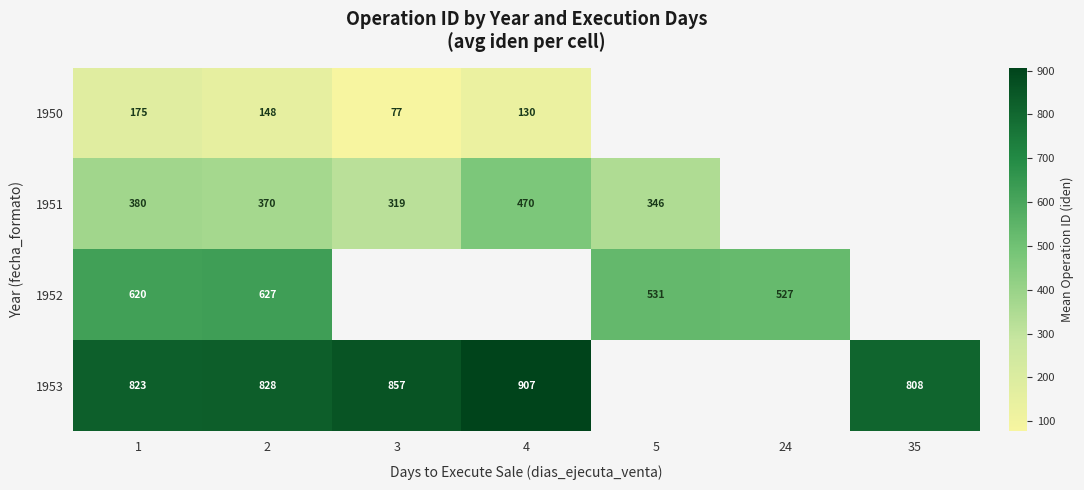

Is the value of 1952 at 5 greater than the value of 1950 at 4?

Yes